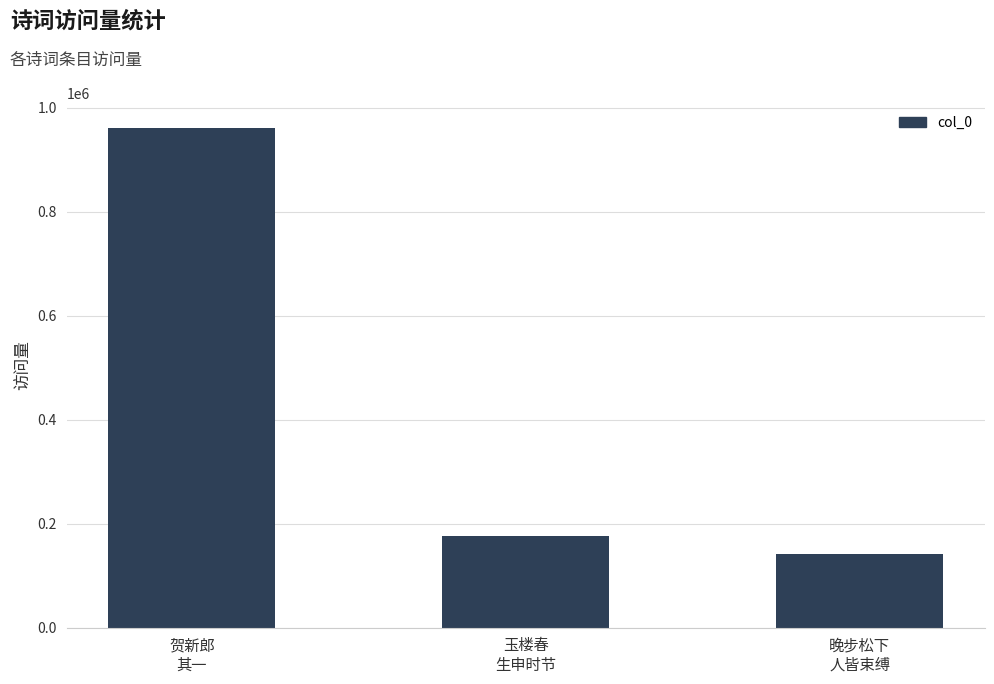

What position from the right is 晚步松下
人皆束缚?

1